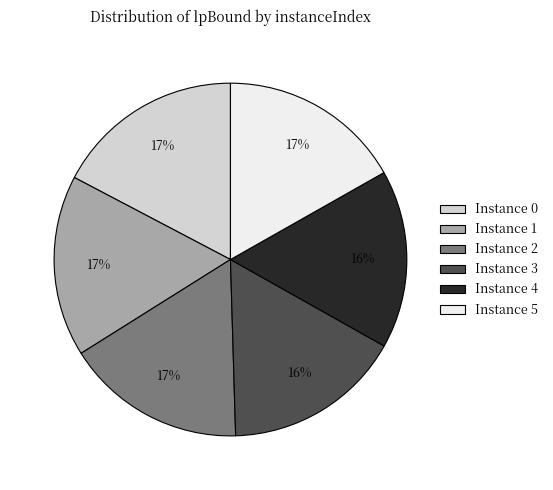

To the nearest percent, what is the average slice percentage?

17%